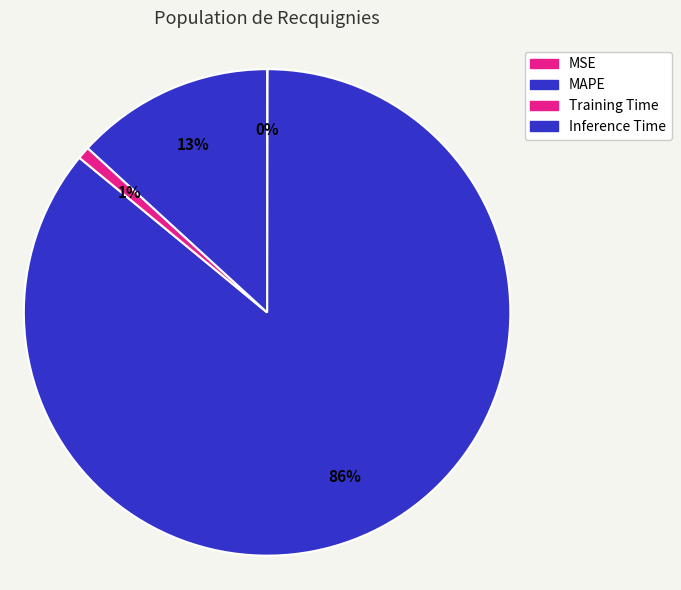

Is MSE the majority of the pie?

No